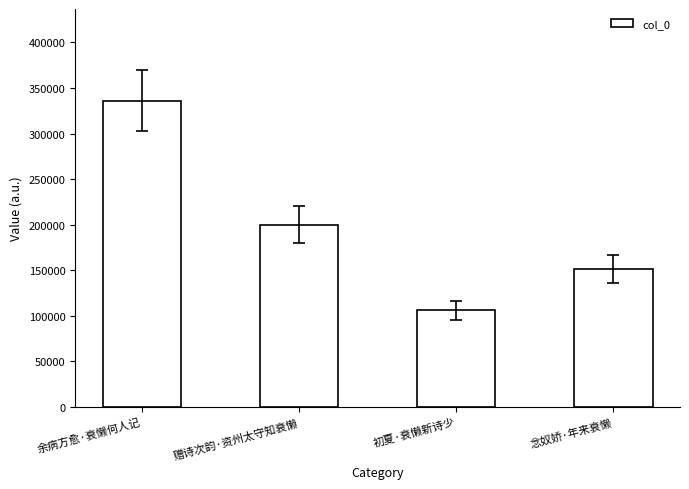

The value at 初夏·衰懒新诗少 is 106024. True or false?

True